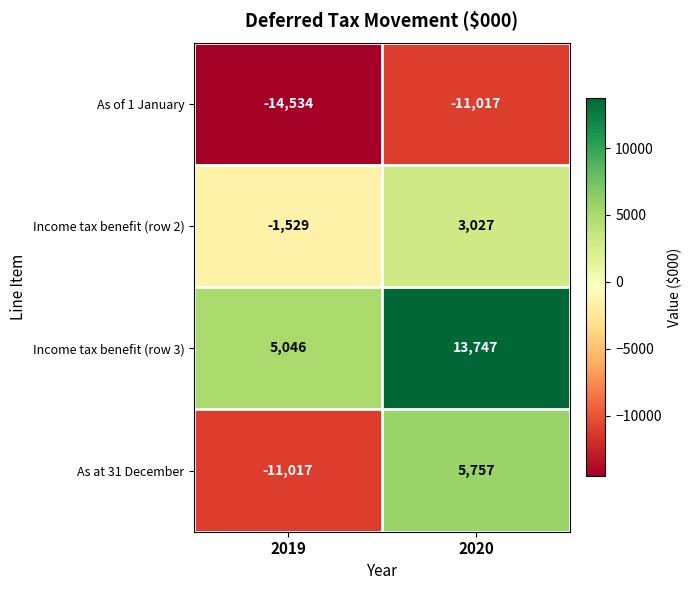

The As at 31 December series shows 5757 at 2020. True or false?

True